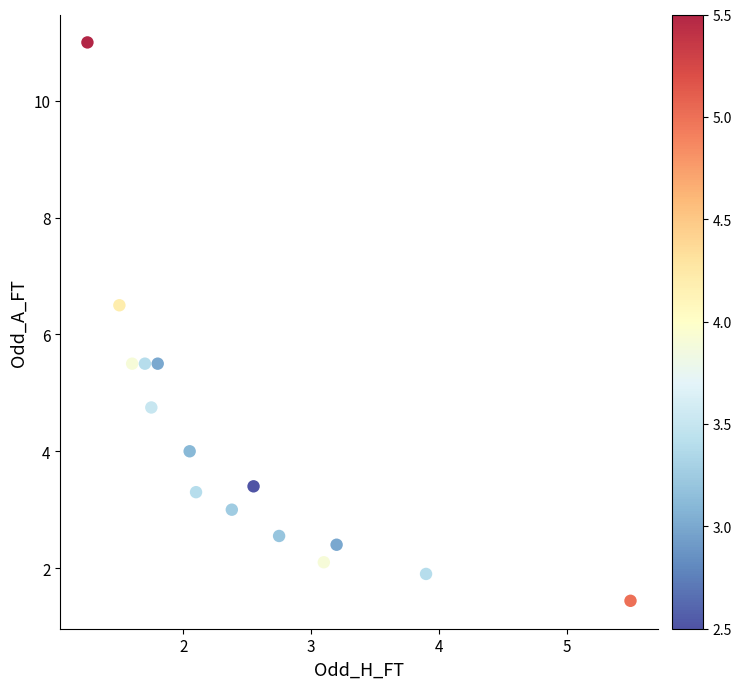

What is the range of X values (max minus min)?

4.2